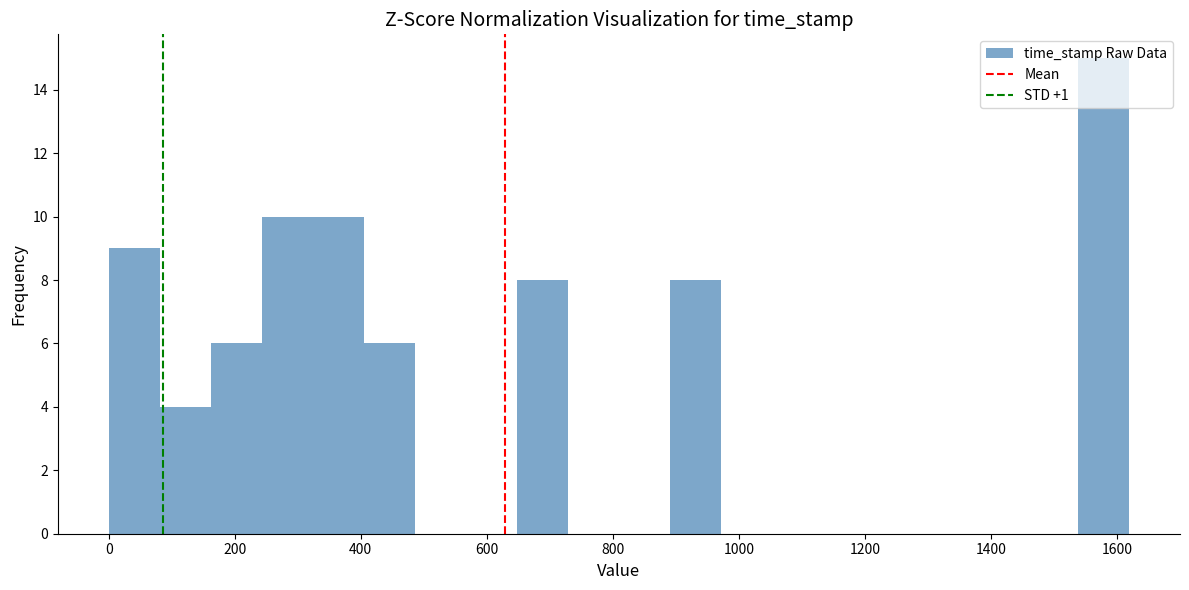

Which range on the x-axis has the tallest bar?

1540 to 1620